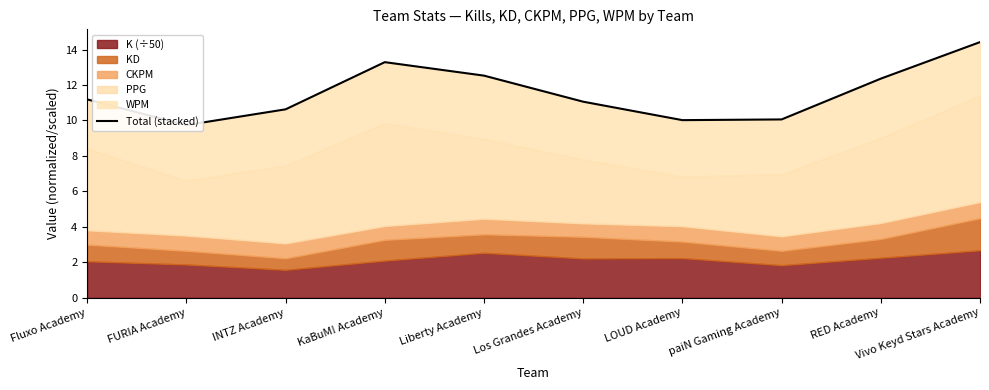

List the labels in order of value, smallest first.

FURIA Academy, LOUD Academy, paiN Gaming Academy, INTZ Academy, Los Grandes Academy, Fluxo Academy, RED Academy, Liberty Academy, KaBuM! Academy, Vivo Keyd Stars Academy